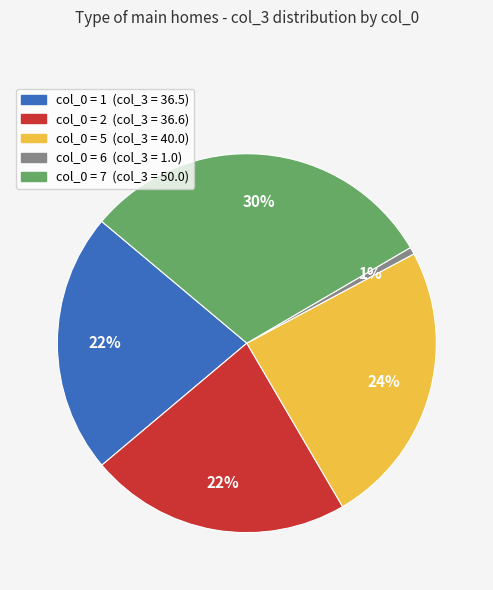

To the nearest percent, what is the average slice percentage?

20%